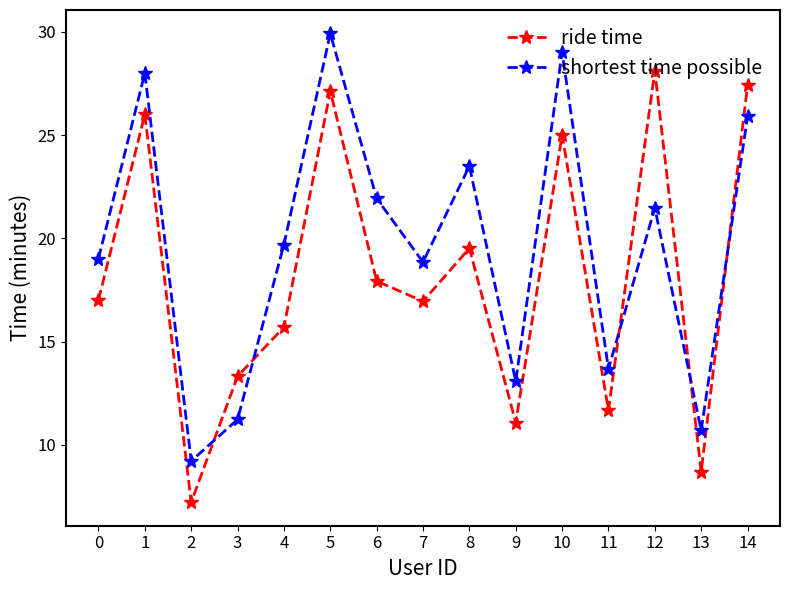

True or false: ride time has more than 1 interior local peaks.

True